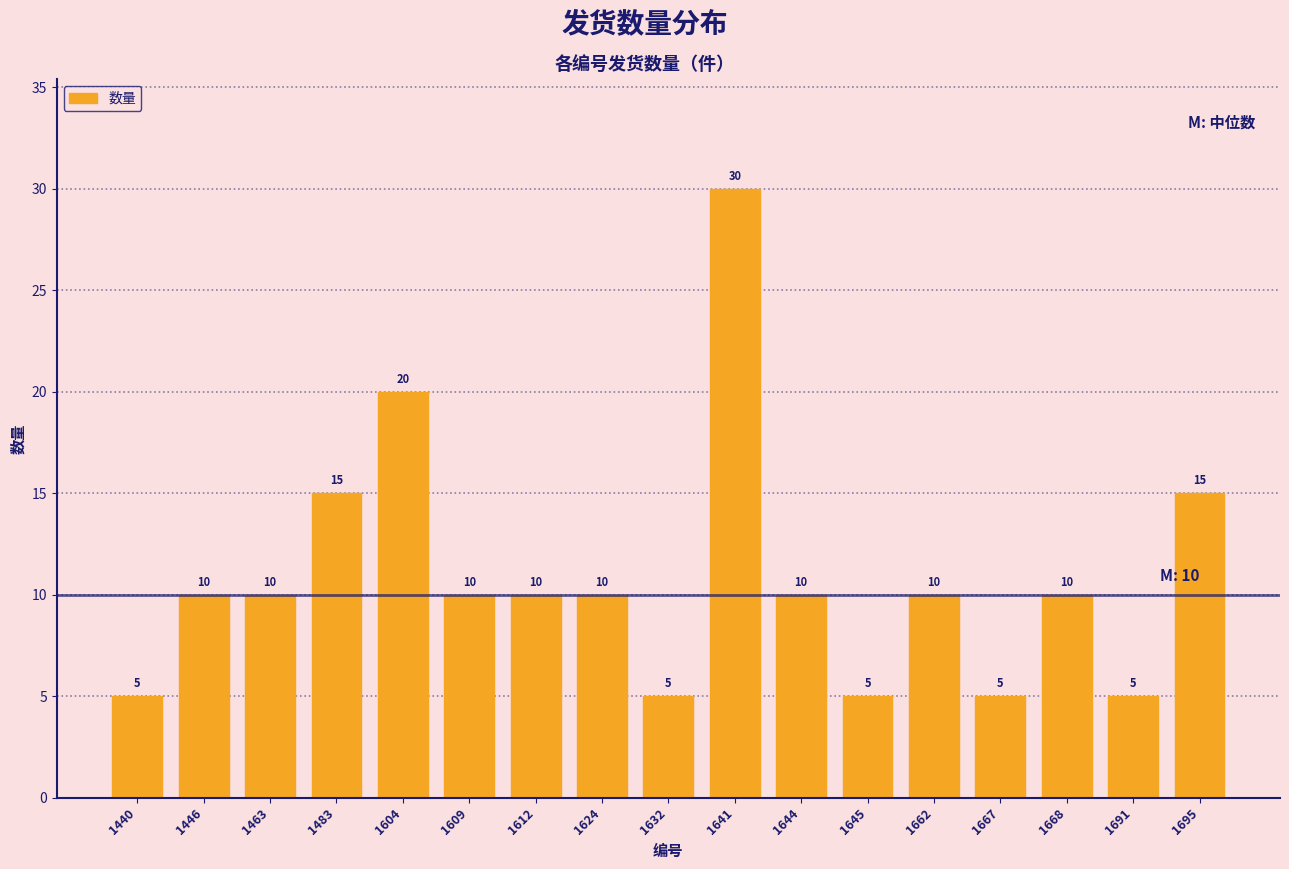

Reading left to right, extract all data points from this chart.

5	10	10	15	20	10	10	10	5	30	10	5	10	5	10	5	15